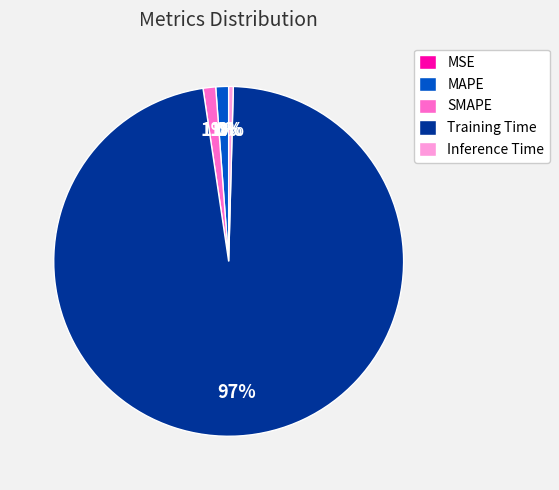

Between SMAPE and Training Time, which is larger?

Training Time